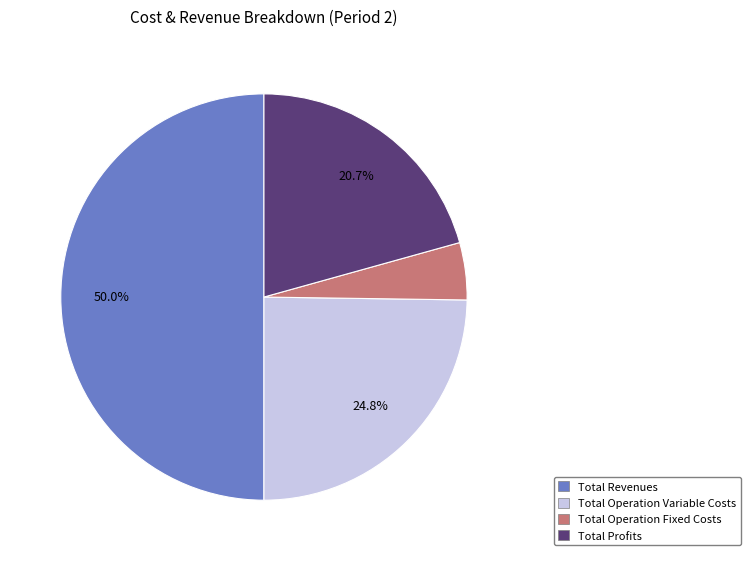

How many slices are in this pie chart?

4